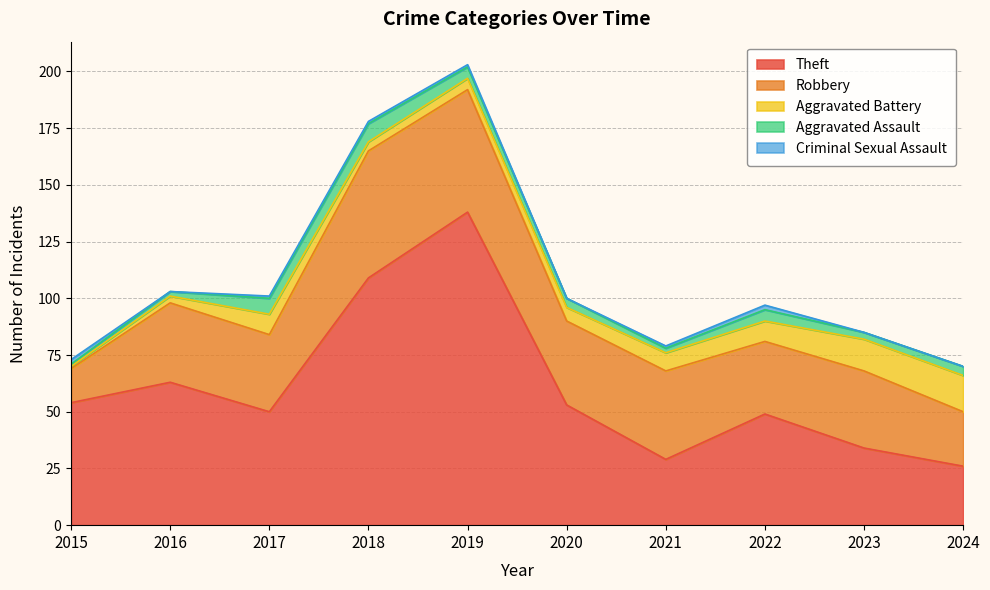

What are all the series names shown in the legend?

Theft, Robbery, Aggravated Battery, Aggravated Assault, Criminal Sexual Assault